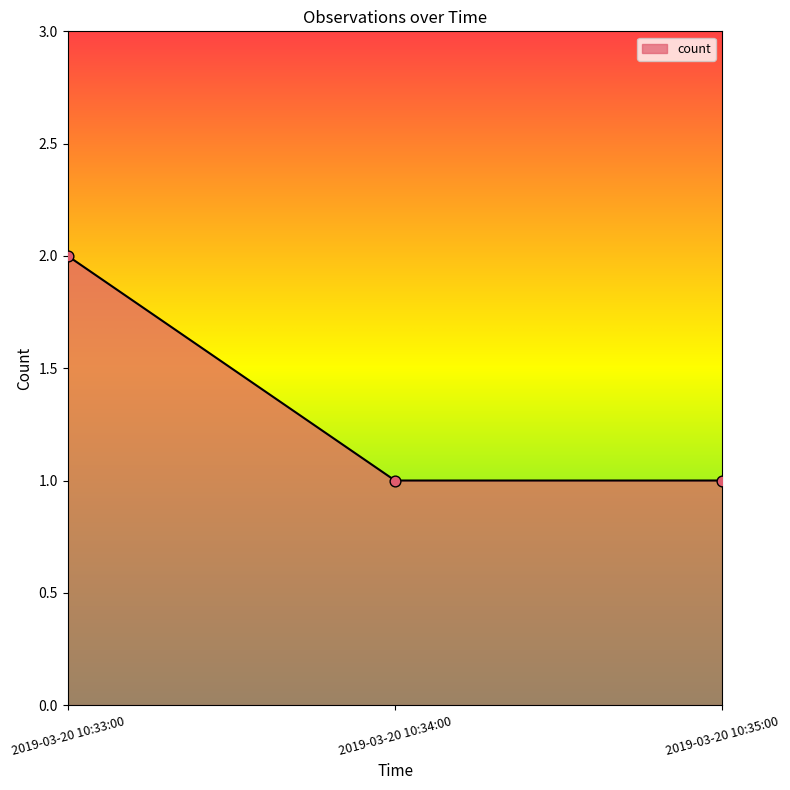

Between 2019-03-20 10:33:00 and 2019-03-20 10:34:00, which is larger?

2019-03-20 10:33:00